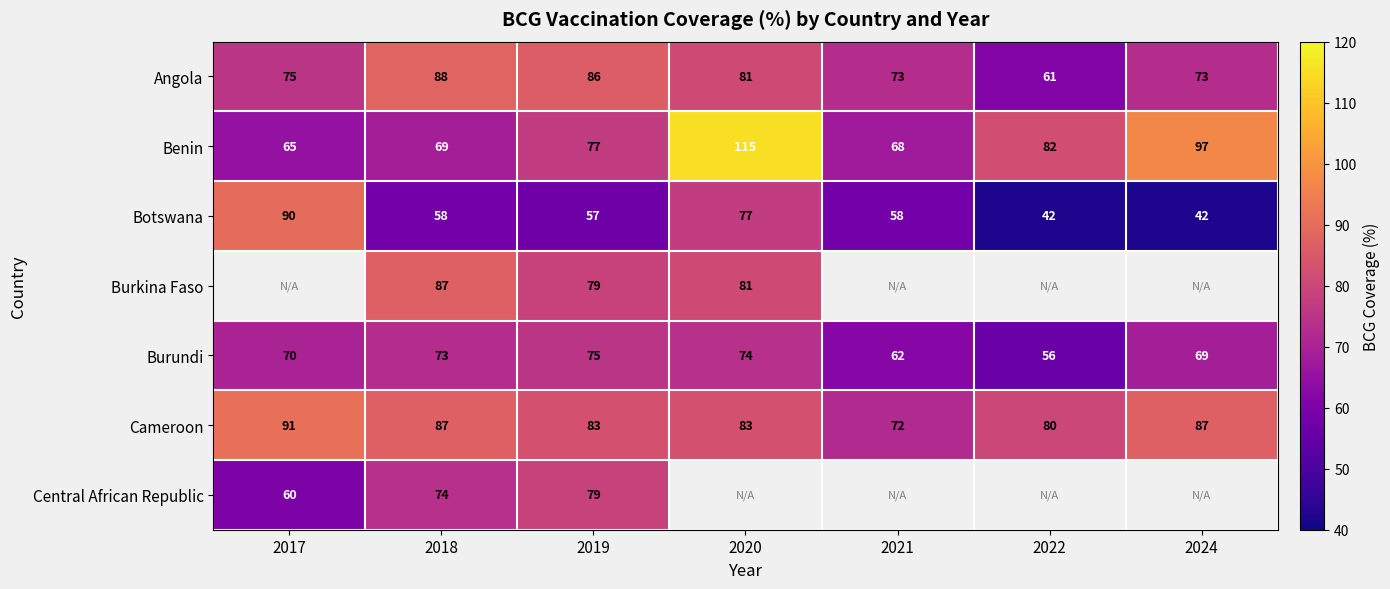

What is the approximate value of Botswana at 2017?

90